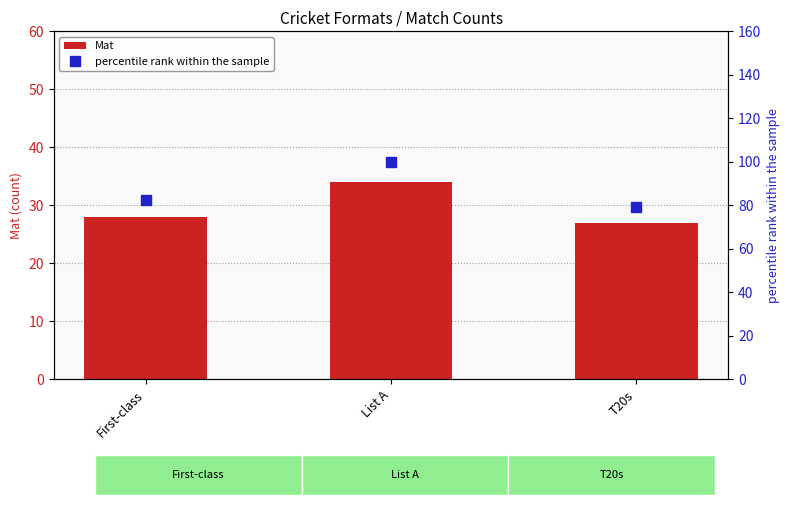

What is the difference between the Mat values at List A and T20s?

7